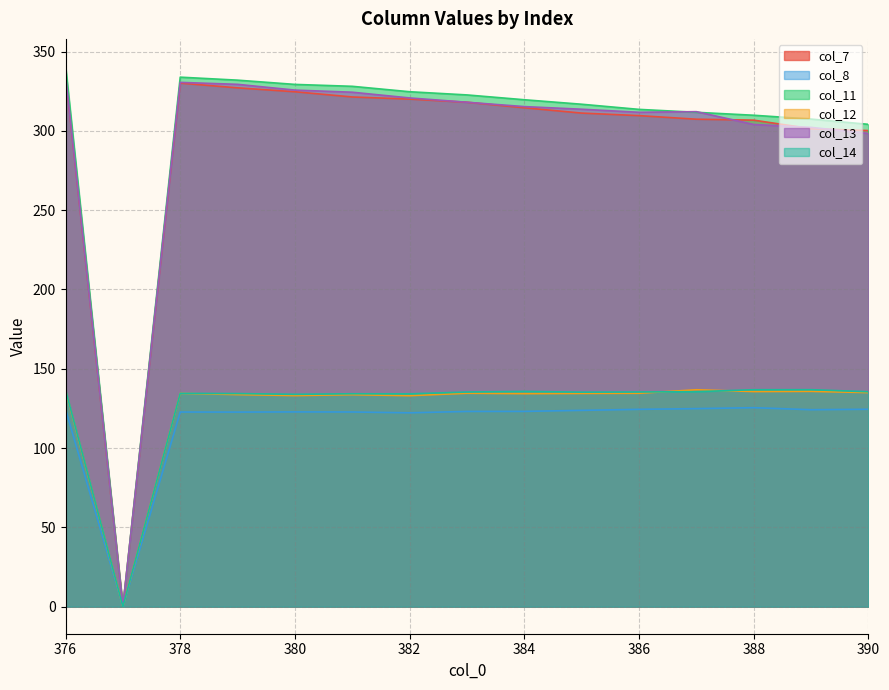

True or false: col_8 and col_7 cross at least once.

False